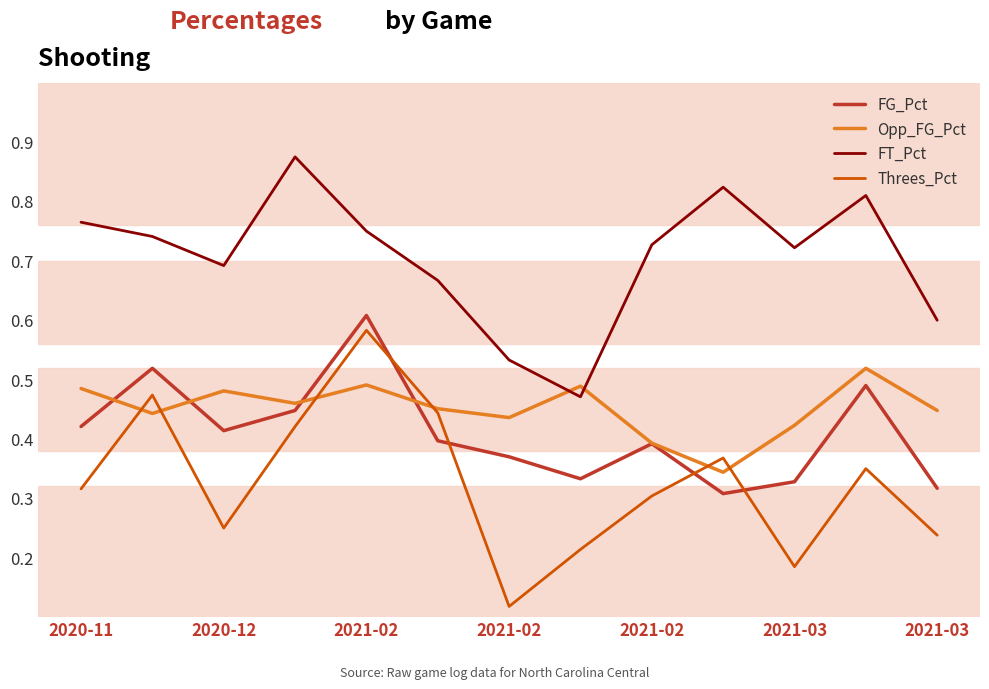

Which series has the largest total across all categories?

FT_Pct